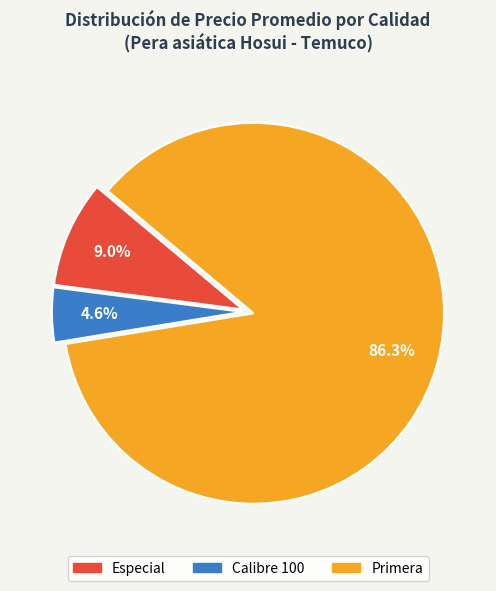

To the nearest percent, what is the average slice percentage?

33%